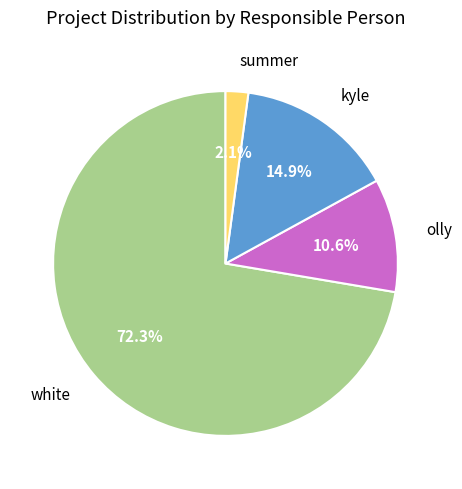

What is the total percentage of kyle and summer?

17.0%